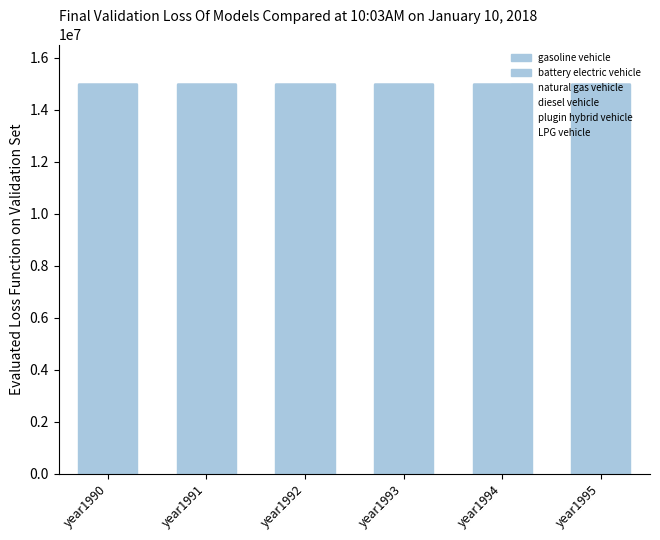

At which category is the sum across all series the highest?

year1990